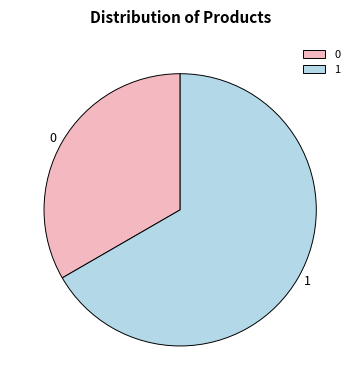

Does any single category account for the majority?

Yes